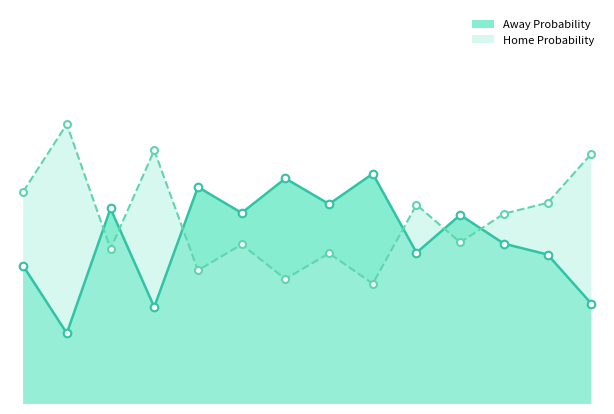

At which category is the sum across all series the highest?

MIN@BOS